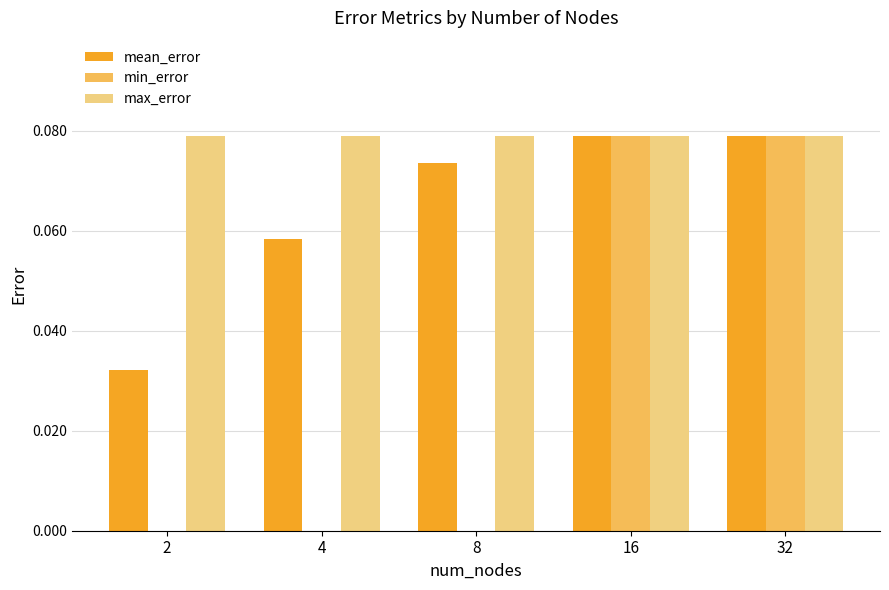

Between 4 and 8, which series saw the biggest shift?

mean_error